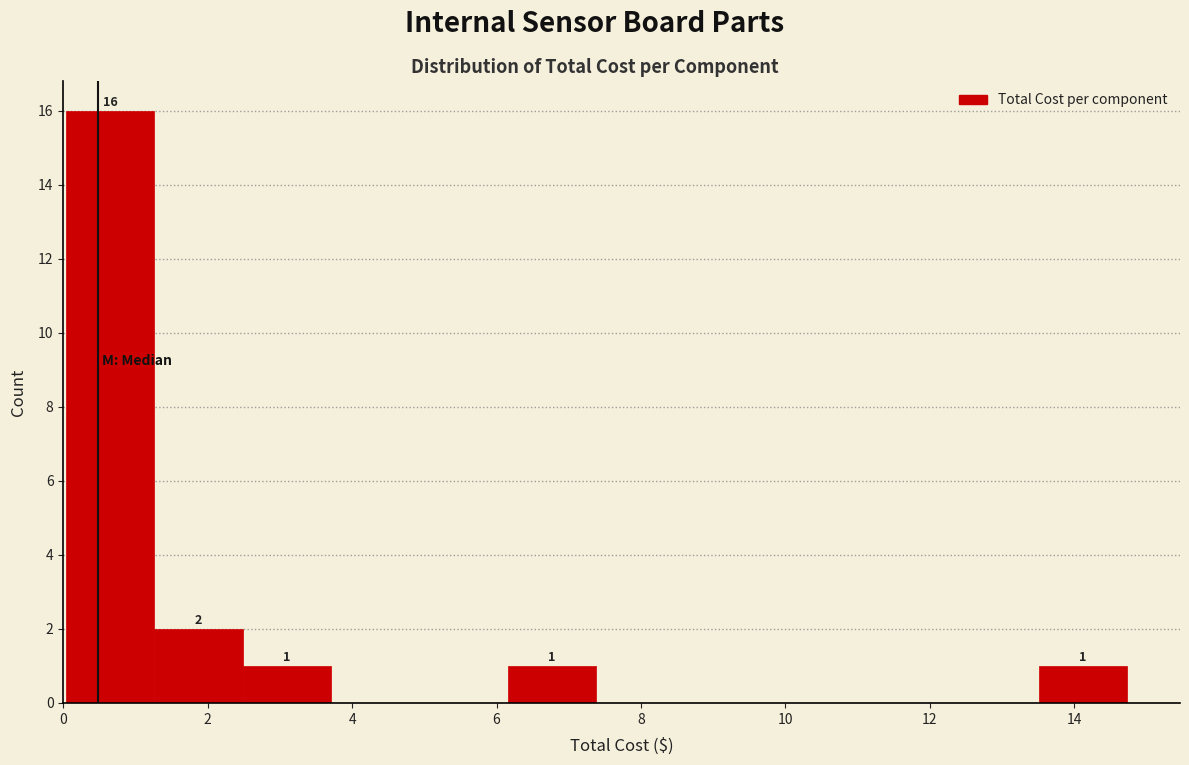

Which range on the x-axis has the tallest bar?

0.0 to 1.2